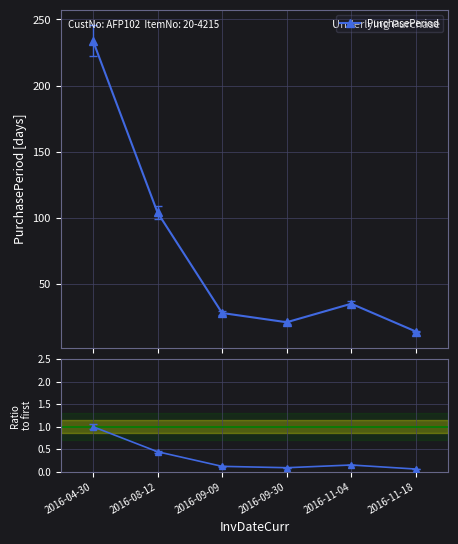

What is the lowest value of the PurchasePeriod series?

14